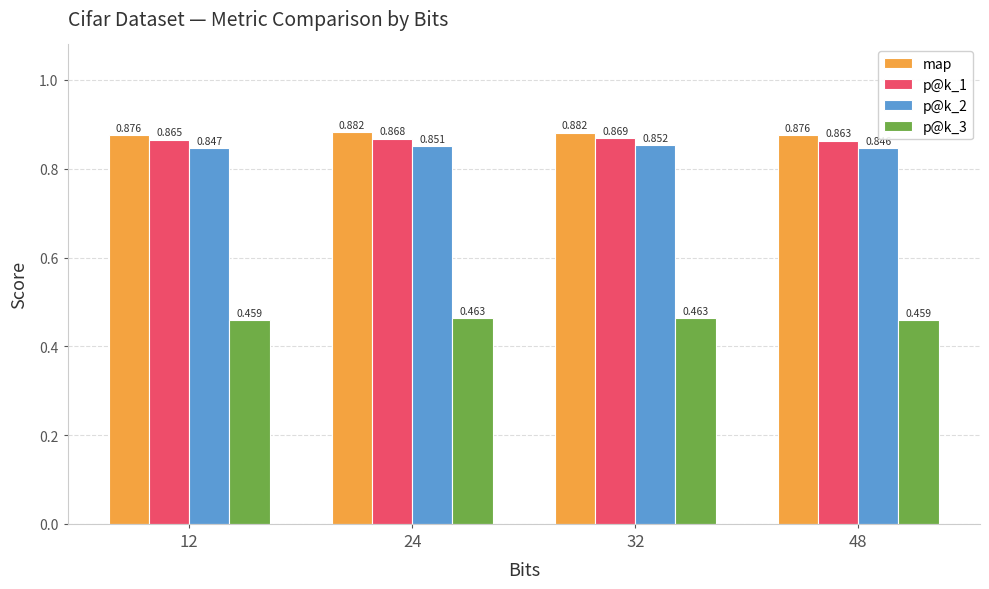

Between 24 and 48, which series saw the biggest shift?

map